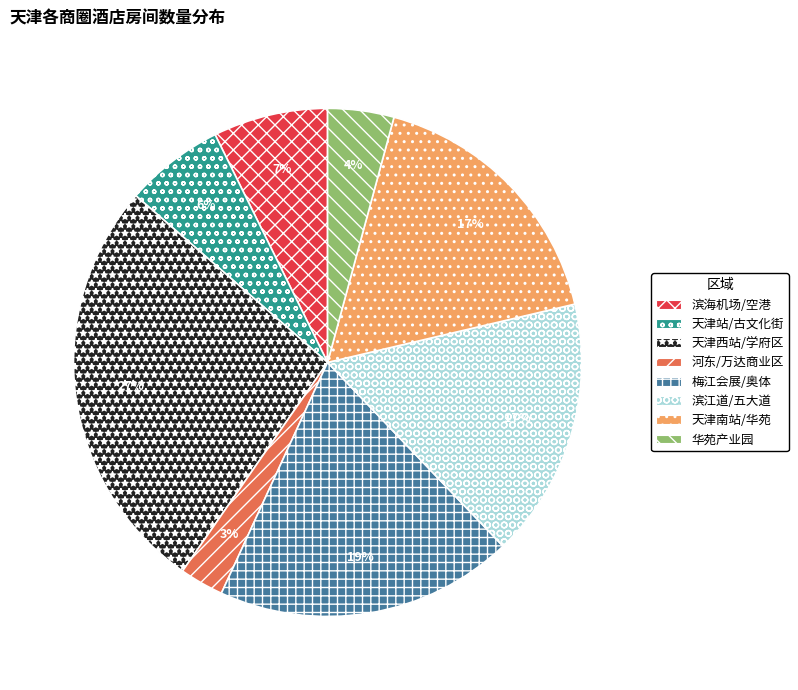

To the nearest percent, what is the difference between the largest and smallest slice percentages?

24%